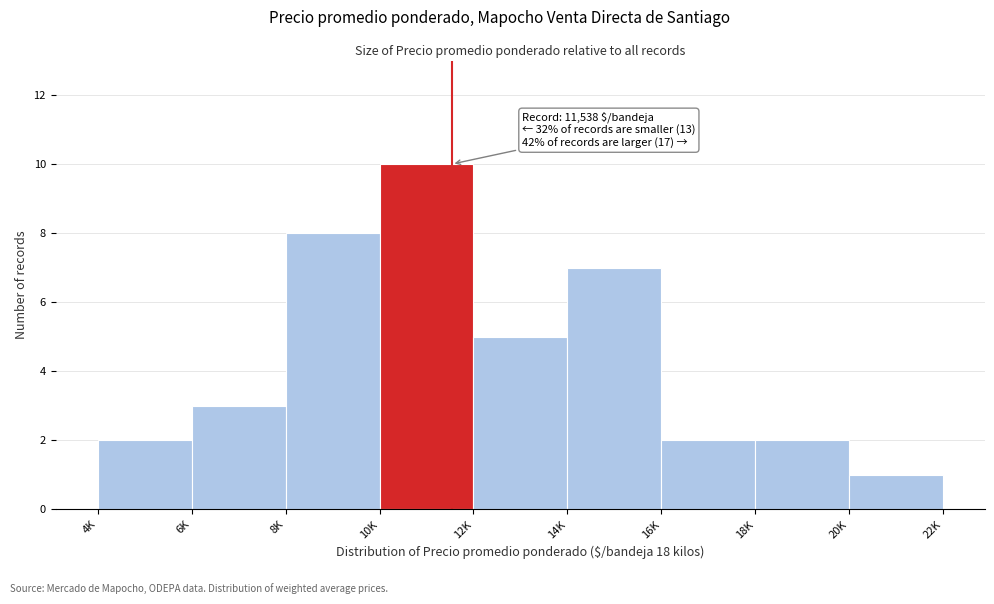

Reading right to left, extract all data points from this chart.

1	2	2	7	5	10	8	3	2